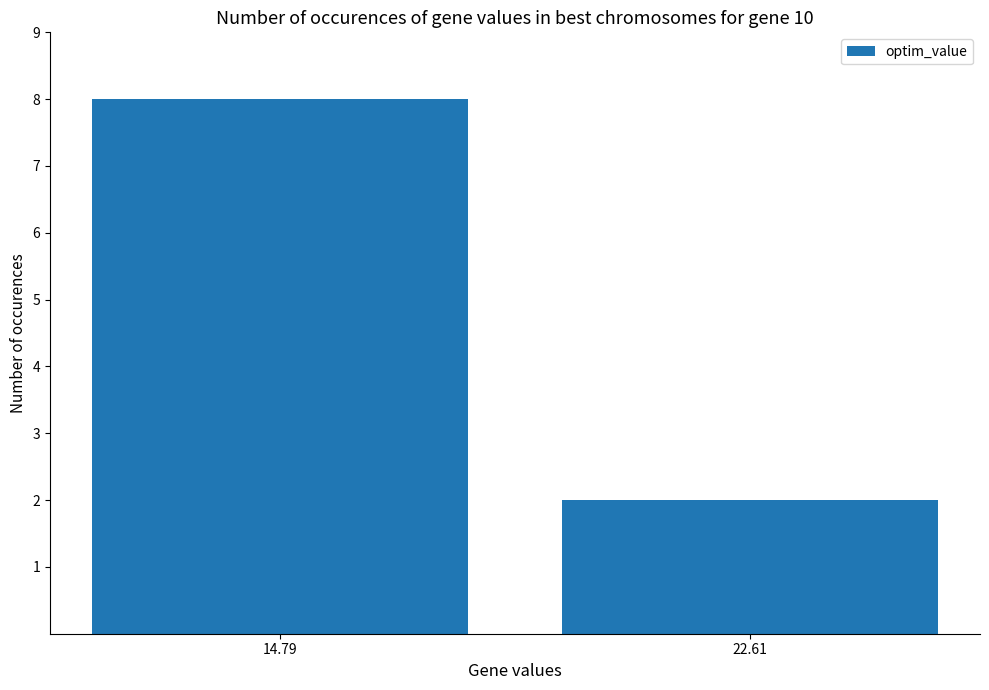

Reading left to right, extract all data points from this chart.

14.79=8	22.61=2